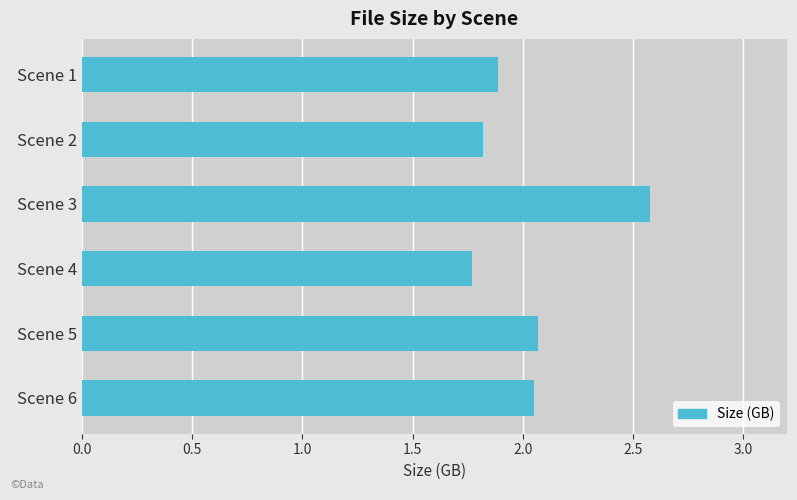

Which label corresponds to the largest value in the chart?

Scene 3